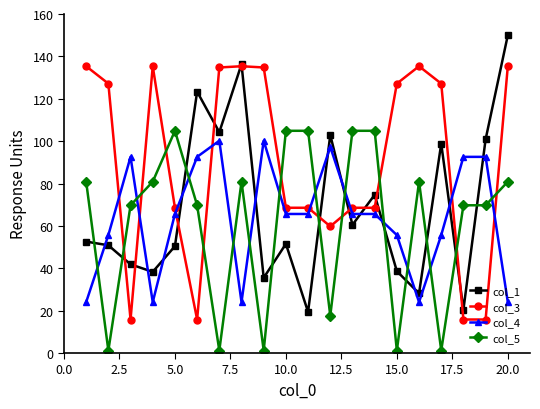

What is the sum of all col_1 values?

1379.3